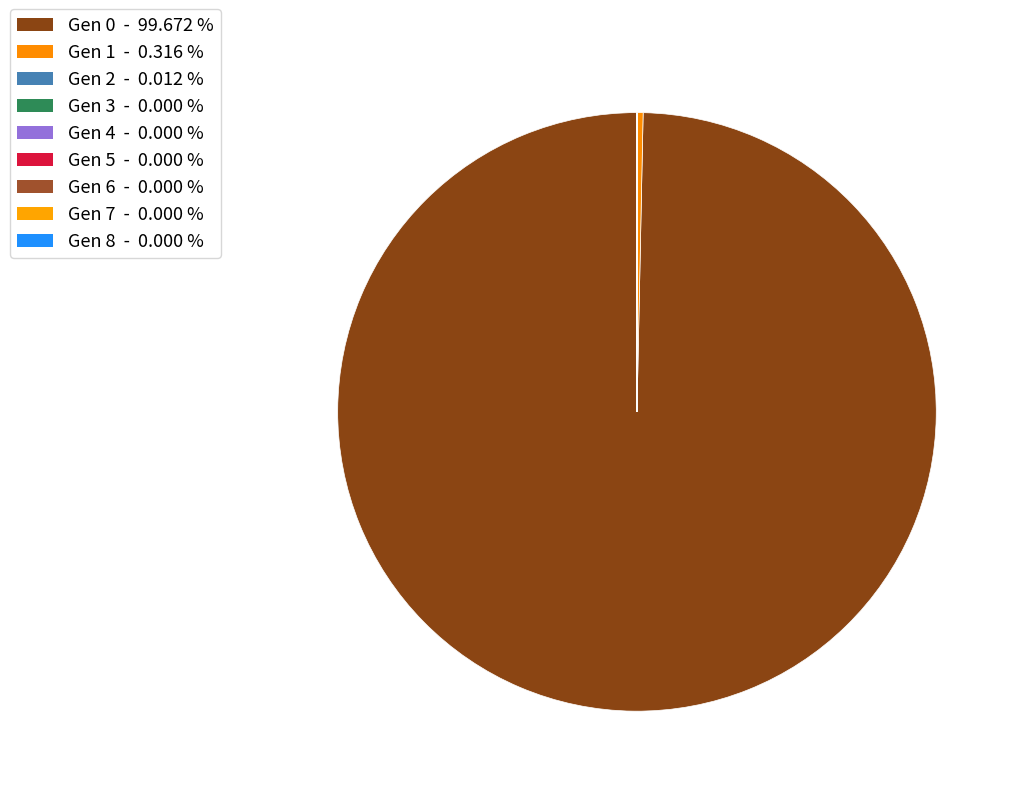

Is there a majority slice in this chart?

Yes